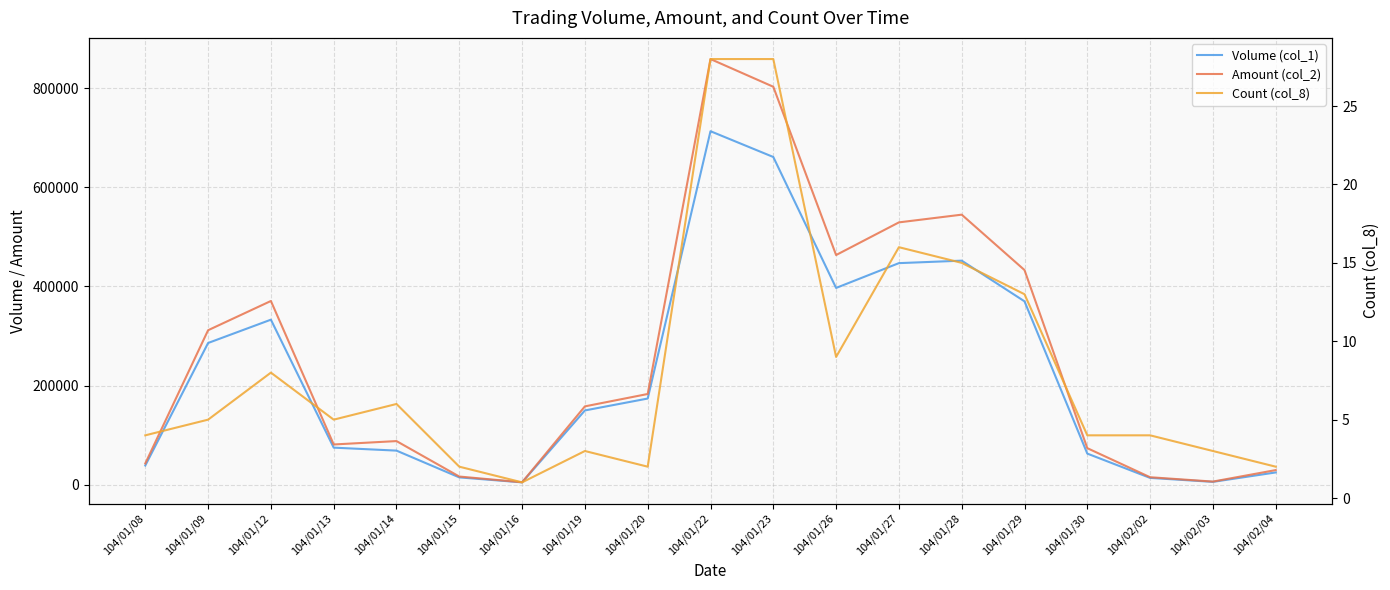

Which series changed the most between 104/01/13 and 104/02/03?

Amount (col_2)